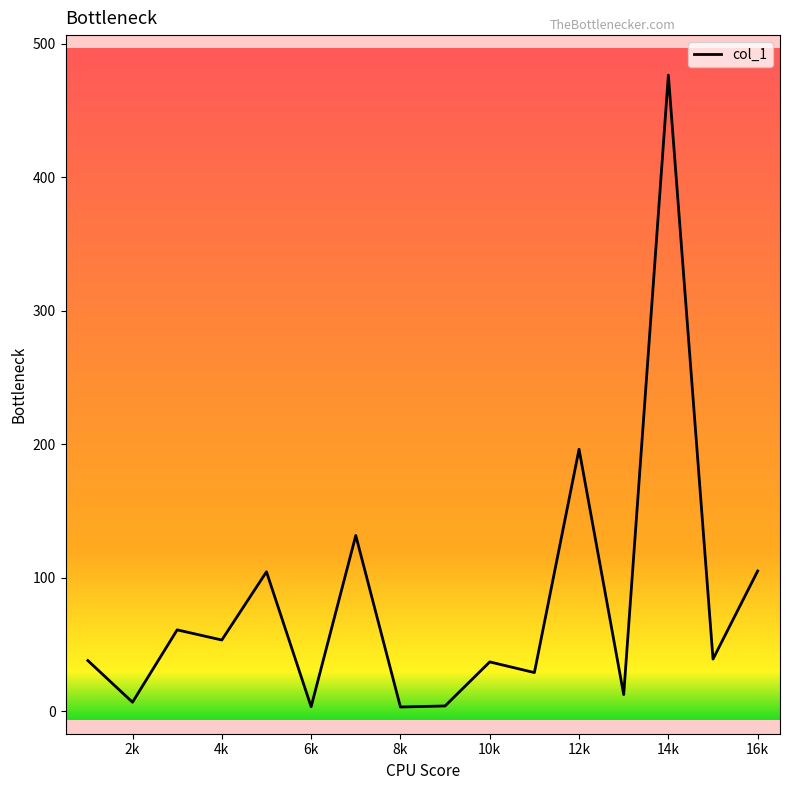

What is the difference between the maximum and minimum values?

473.3